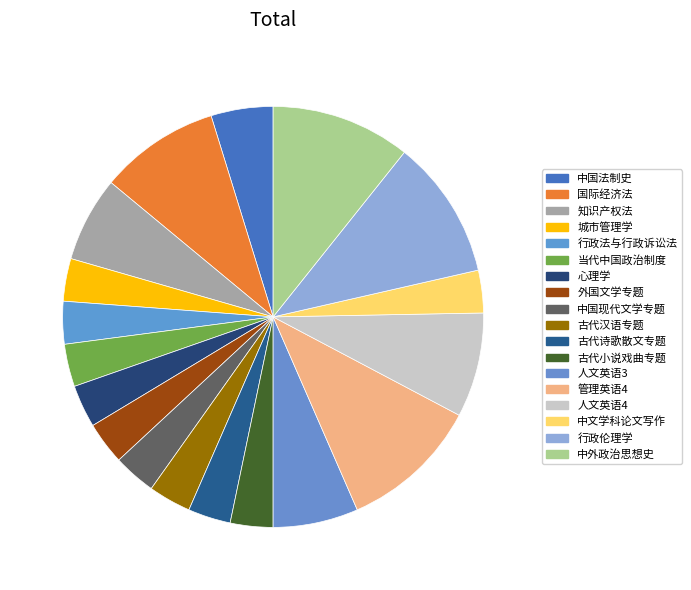

How many segments does this pie chart have?

18